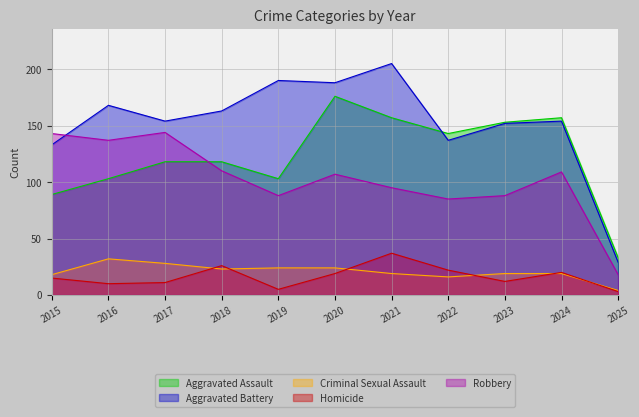

Does the chart display data point markers on the line(s)?

No